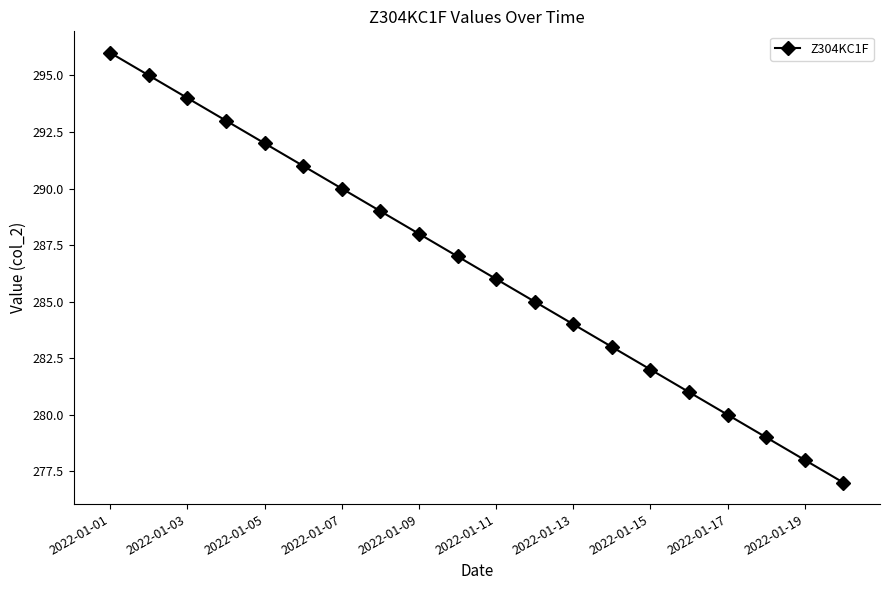

True or false: the data has more than 1 interior local peaks.

False